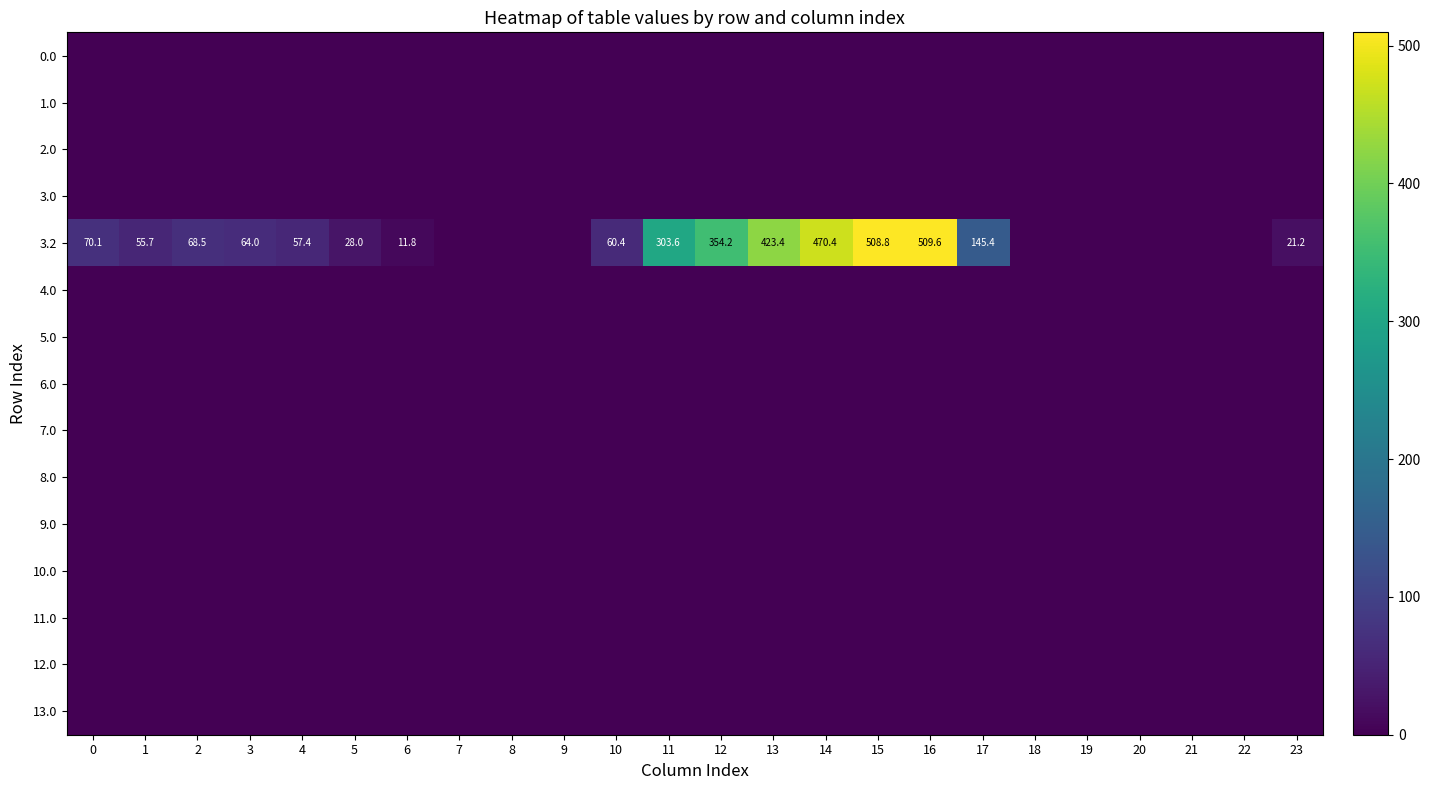

The 3.2 series shows 8.4 at 23. True or false?

False